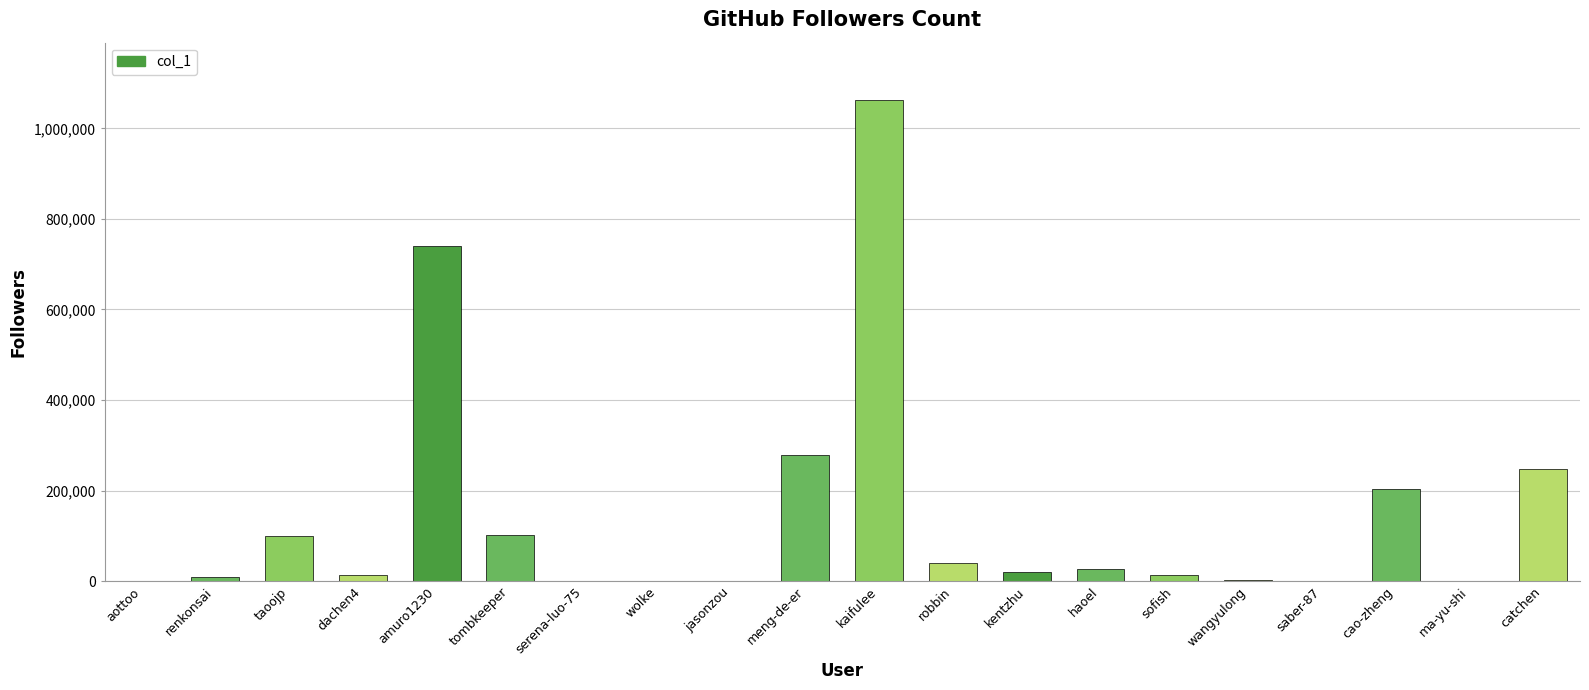

The value at taoojp is 173177. True or false?

False